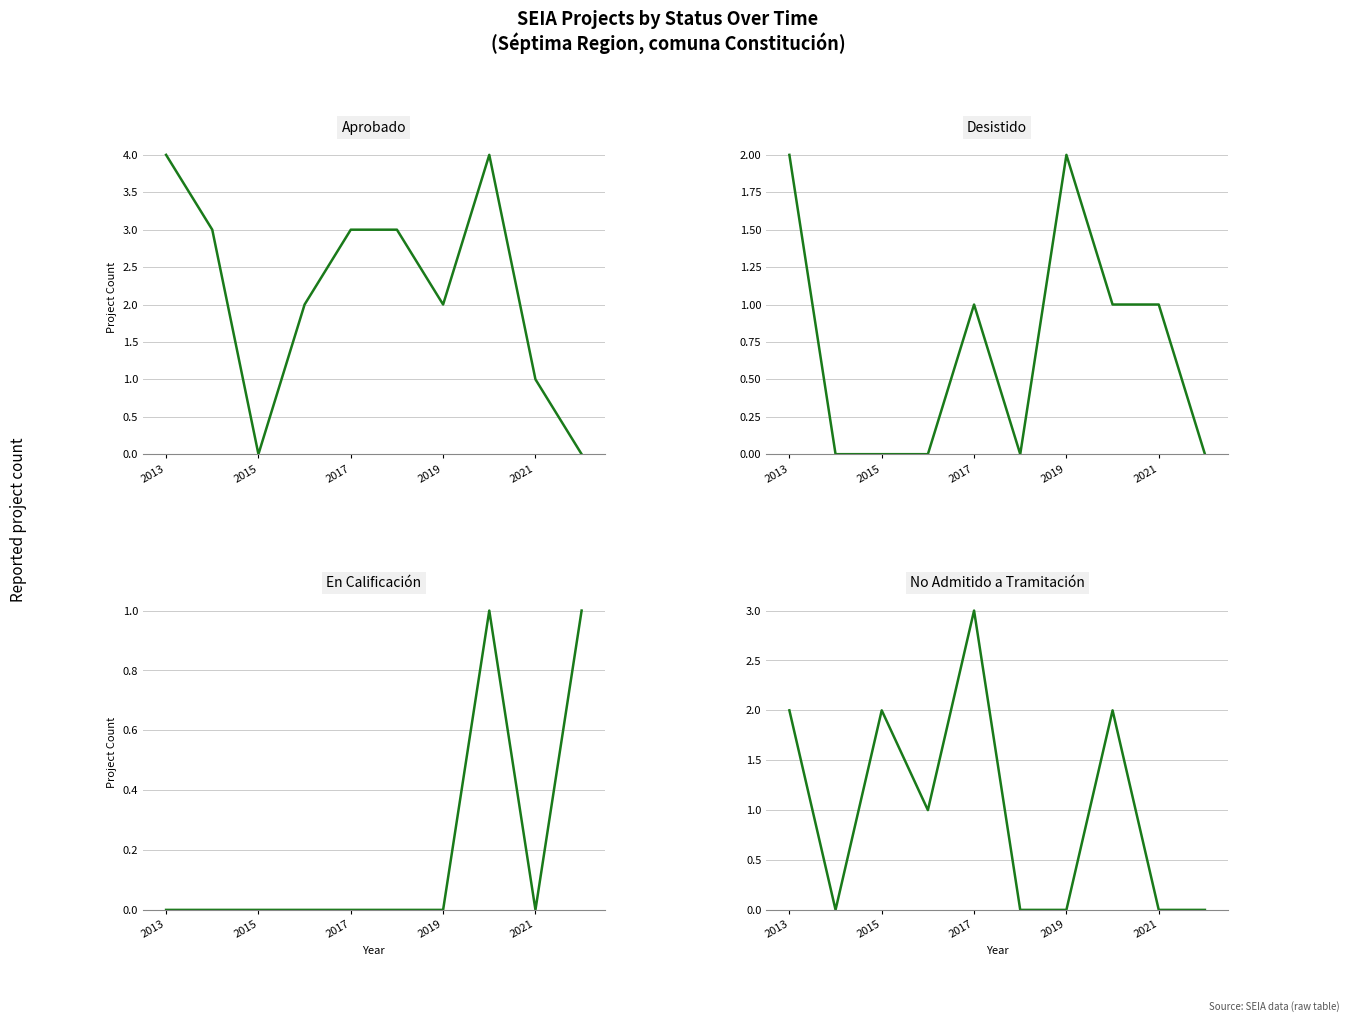

True or false: Aprobado has more than 0 points higher than both neighbors.

True